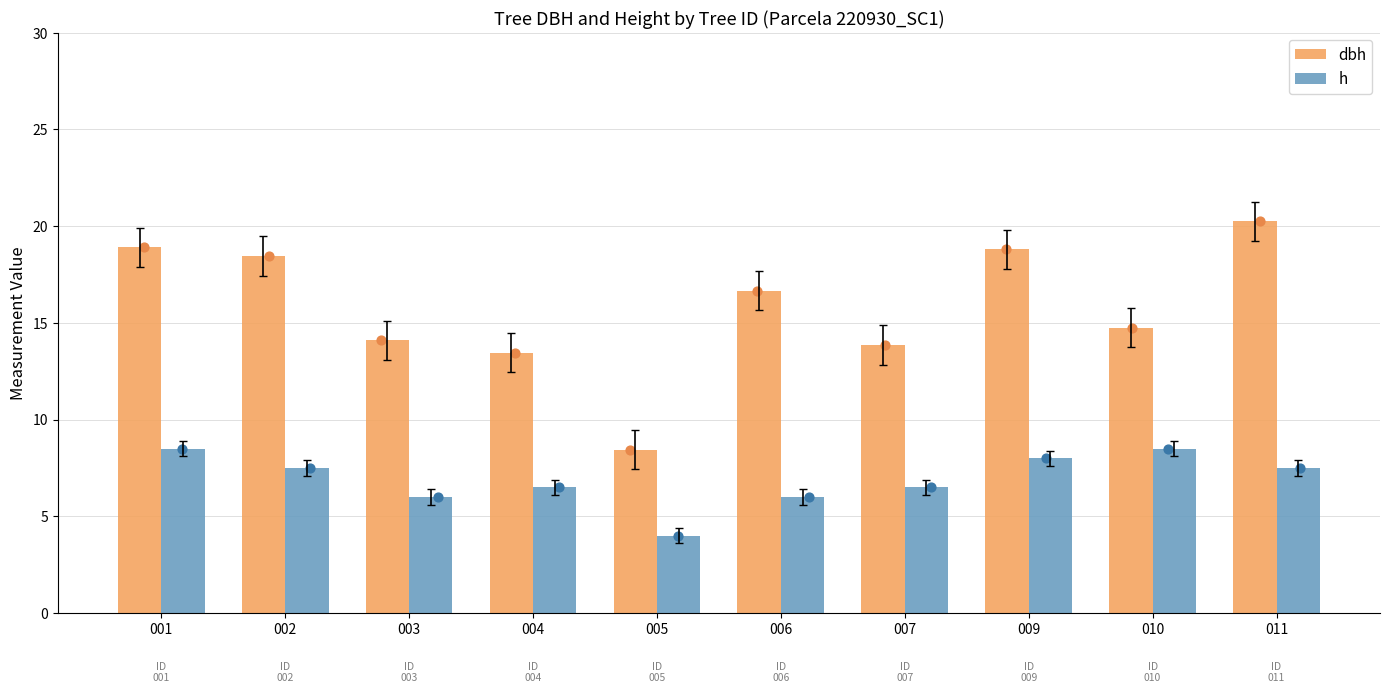

What are all the series names shown in the legend?

dbh, h